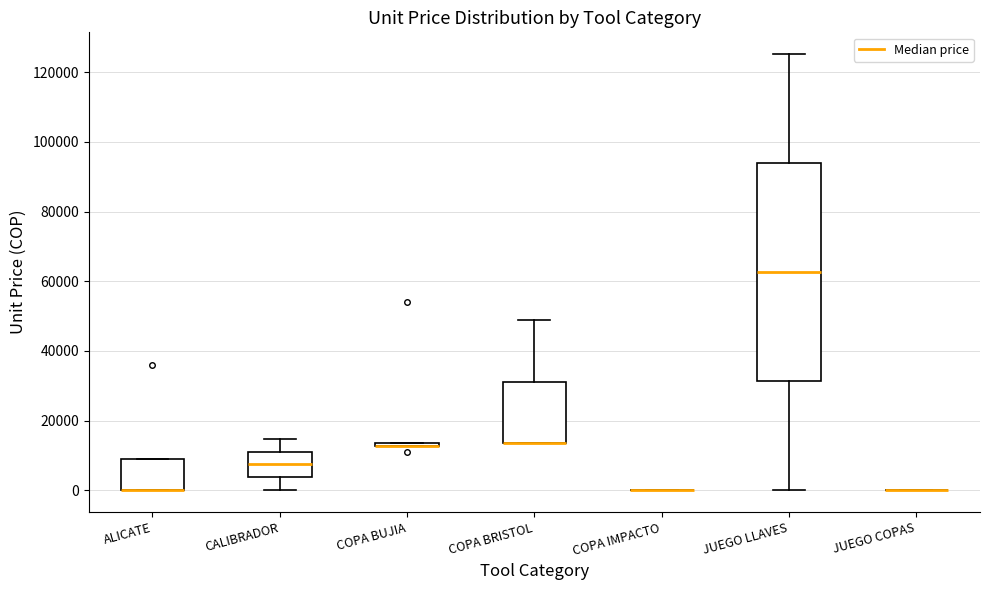

Reading left to right, transcribe this box plot: for each box, give where its median line is, the range the box spans, and where its two whiskers end, as read against the y-axis. The values are not printed on the chart, so give them approximately, as read against the axis.

ALICATE: median 0 (drawn on the box's lower edge), box 0 to 10000, whiskers 0 to 10000
CALIBRADOR: median 8000, box 4000 to 12000, whiskers 0 to 14000
COPA BUJIA: box collapsed to a line at 12000, whiskers 12000 to 14000
COPA BRISTOL: median 14000 (drawn on the box's lower edge), box 14000 to 32000, whiskers 14000 to 48000
COPA IMPACTO: box collapsed to a line at 0, whiskers 0 to 0
JUEGO LLAVES: median 62000, box 32000 to 94000, whiskers 0 to 126000
JUEGO COPAS: box collapsed to a line at 0, whiskers 0 to 0